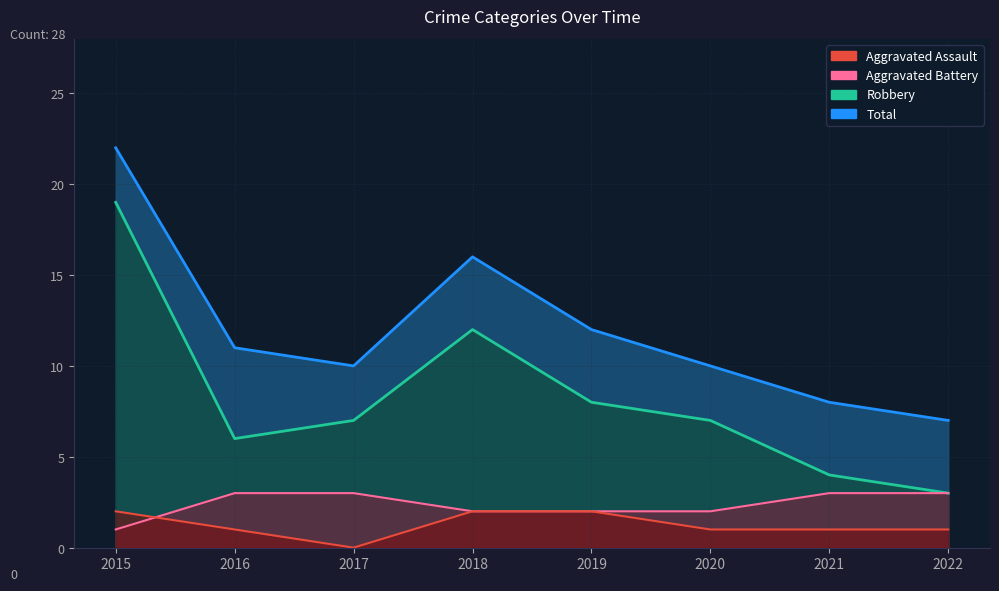

Which has a higher value, 2019 or 2015?

2019